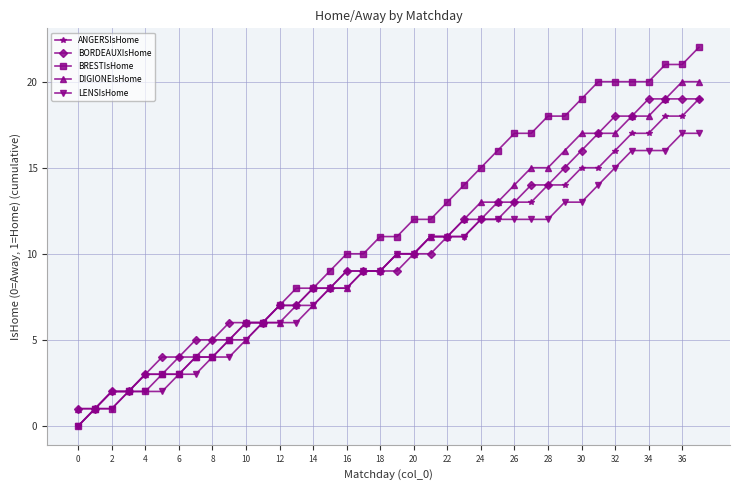

Which series has the largest total across all categories?

BRESTIsHome